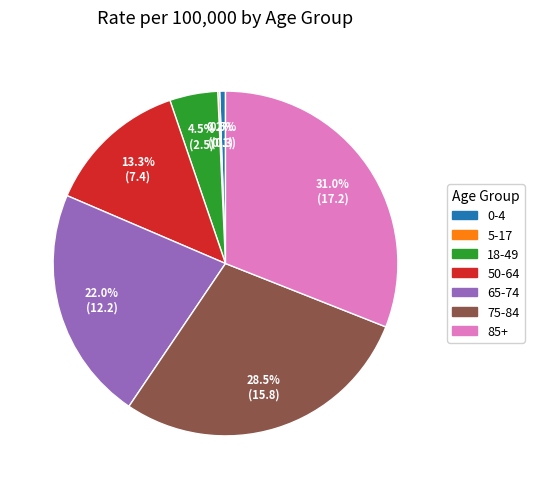

What percentage is the 85+ slice, to the nearest percent?

31%